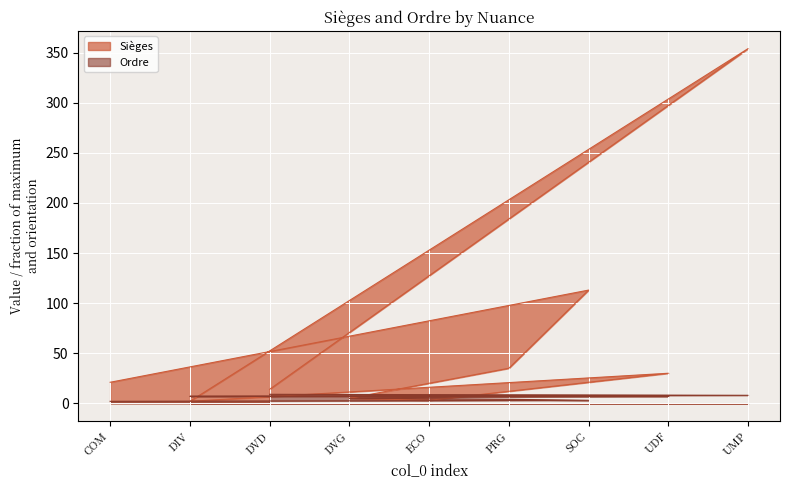

At which category does Sièges reach its first local valley?

DIV